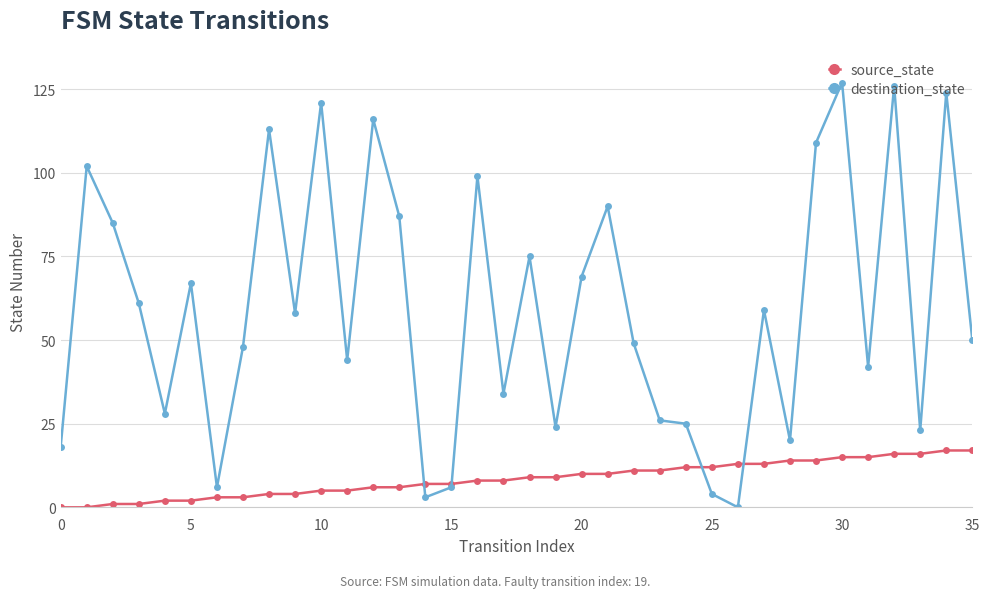

True or false: destination_state and source_state cross at least once.

True